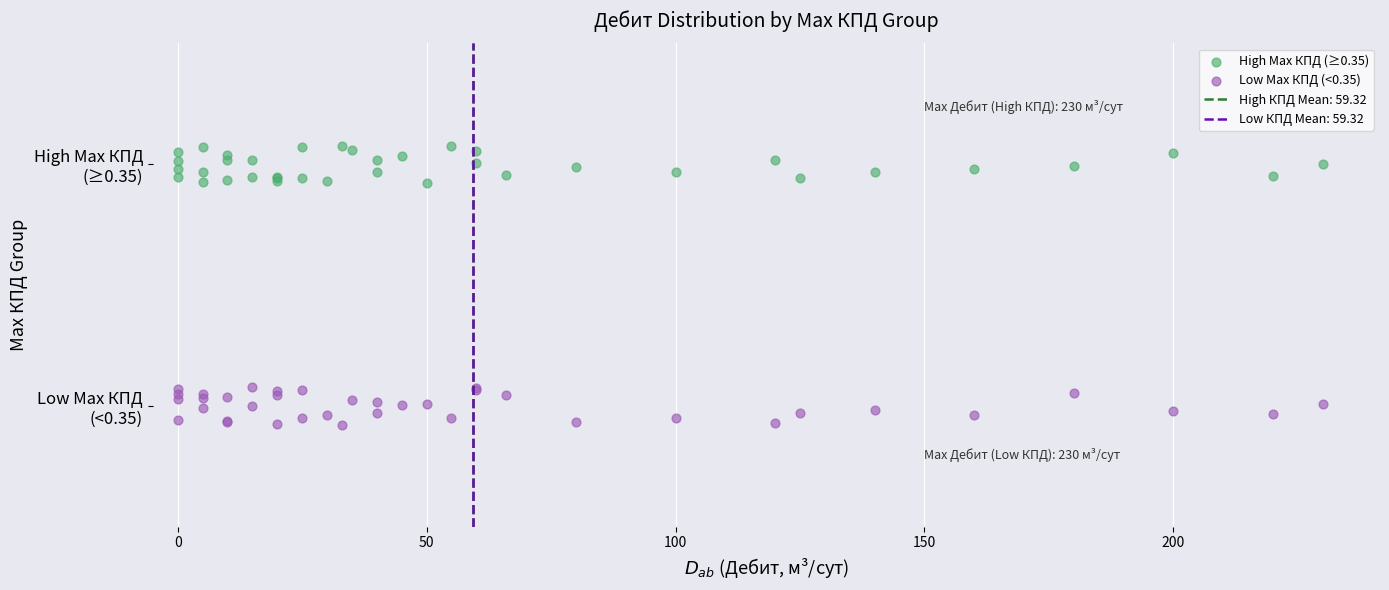

Which series reaches the maximum Y coordinate?

High Max КПД (≥0.35)